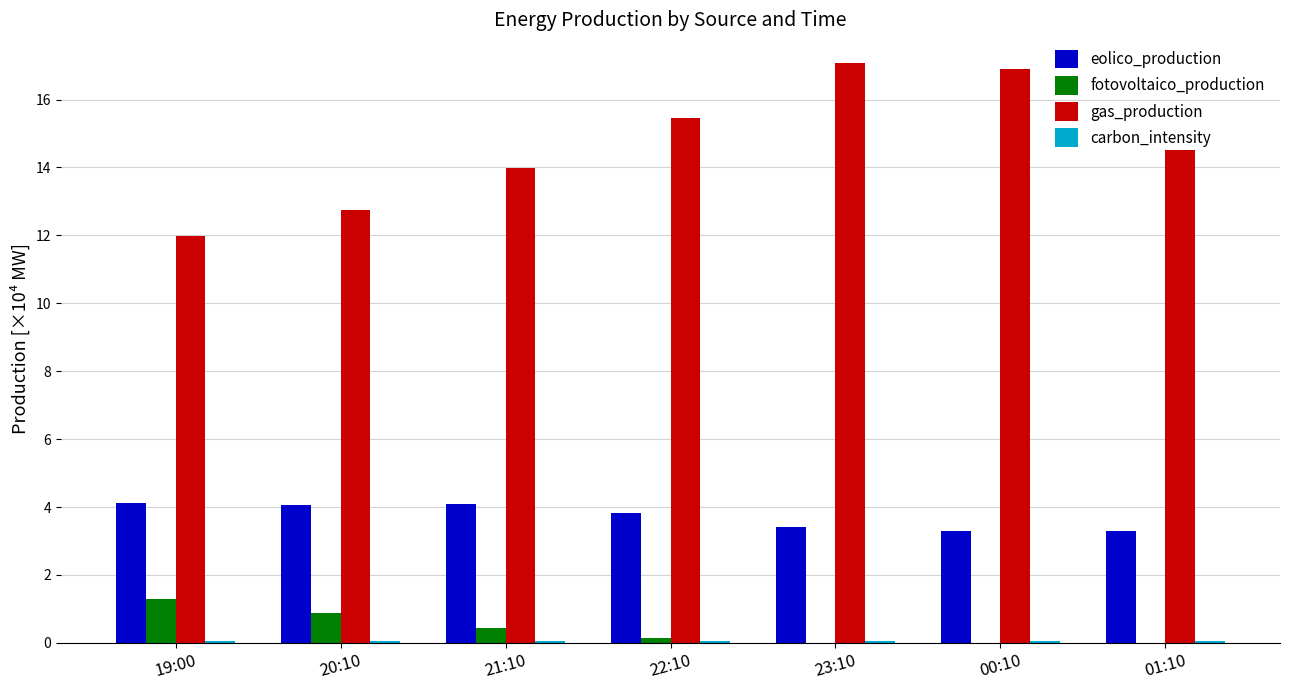

Does the chart contain stacked bars?

No